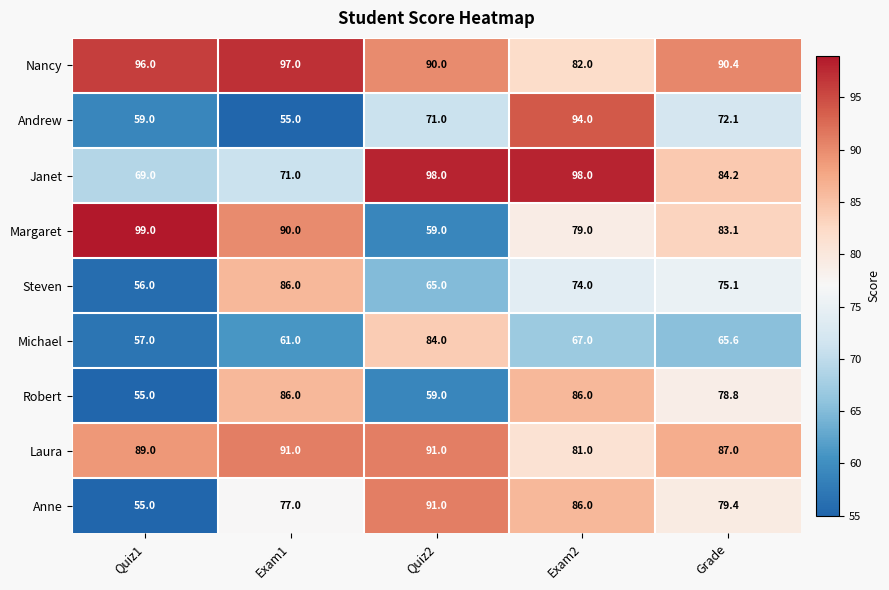

What is the average value of the Nancy series?

91.1